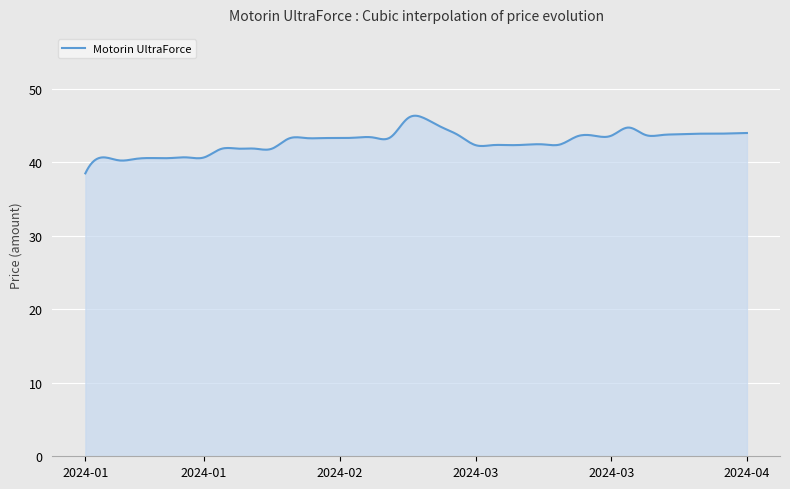

What is the minimum value shown in the chart?

38.5